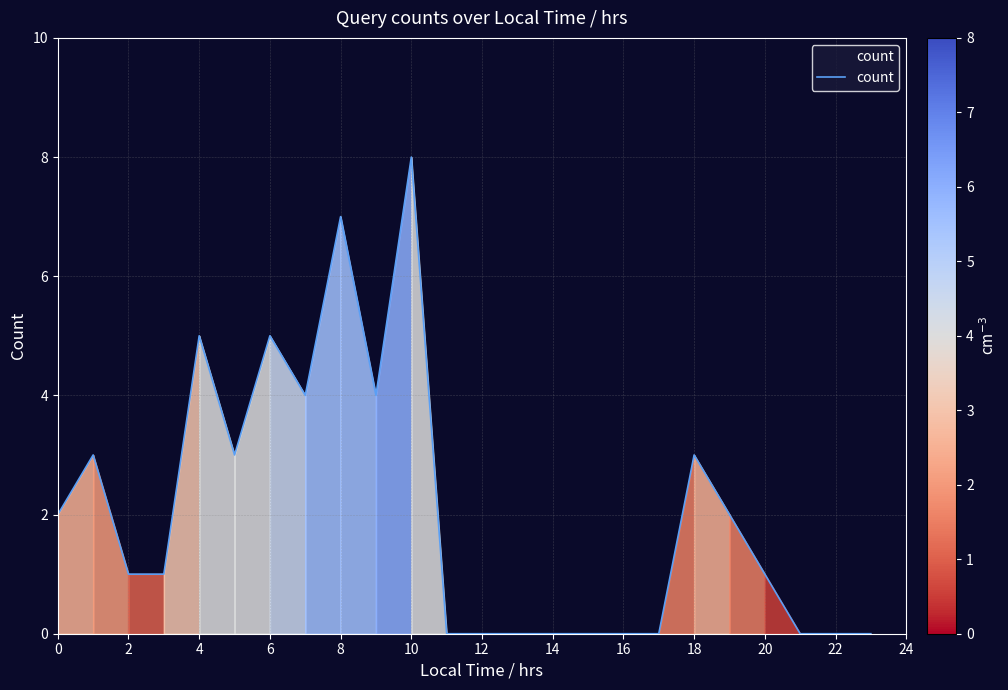

What is the greatest value displayed?

8